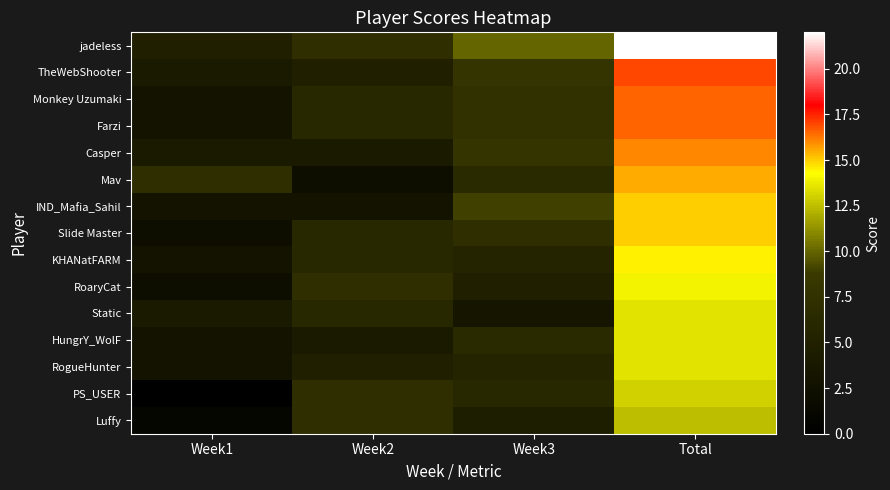

At which category is the sum across all series the highest?

Total